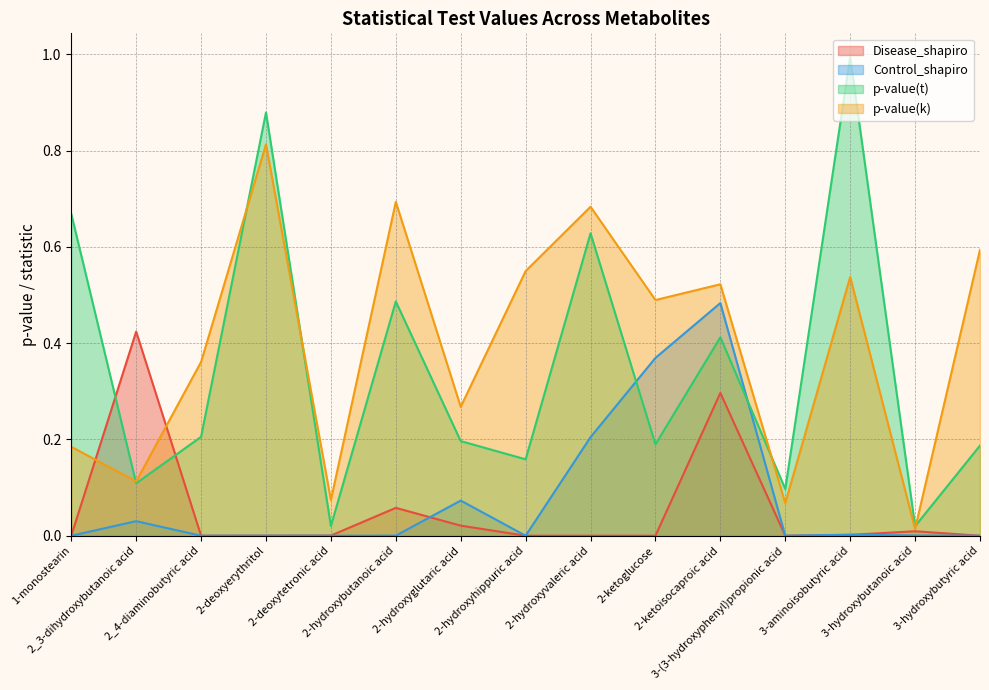

Which category has the highest value across all series?

3-aminoisobutyric acid